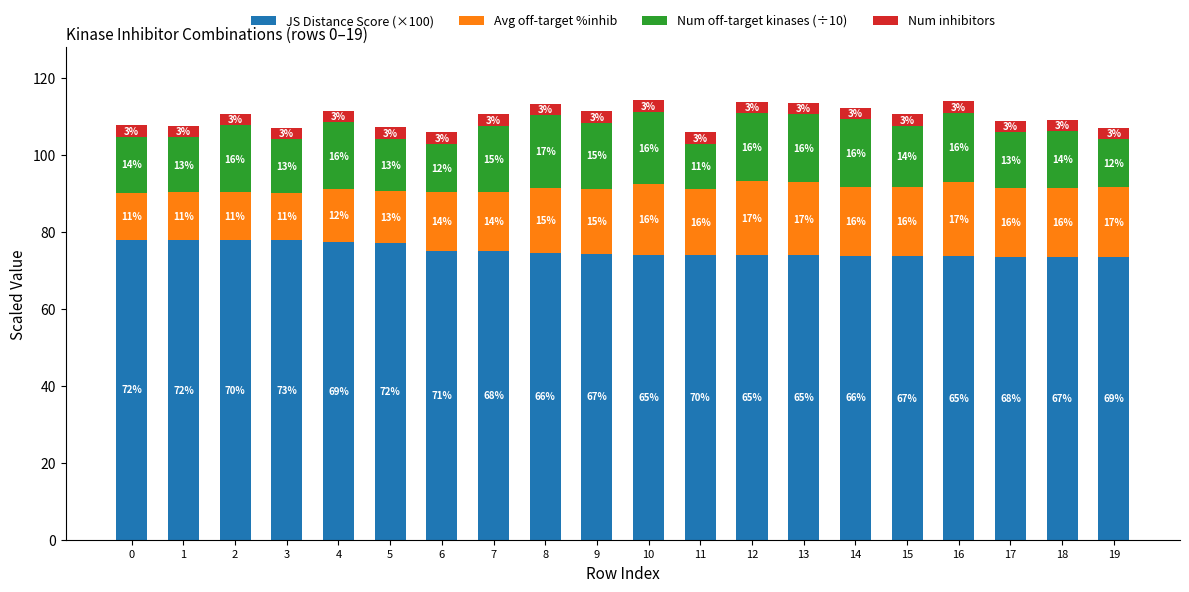

Does the chart contain any negative values?

No